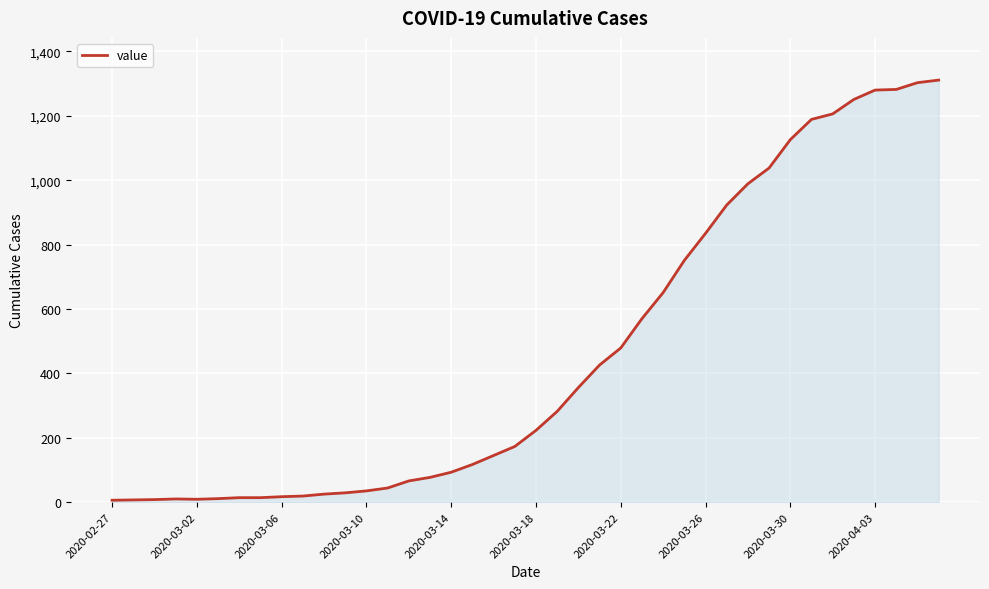

What is the maximum value shown in the chart?

1311